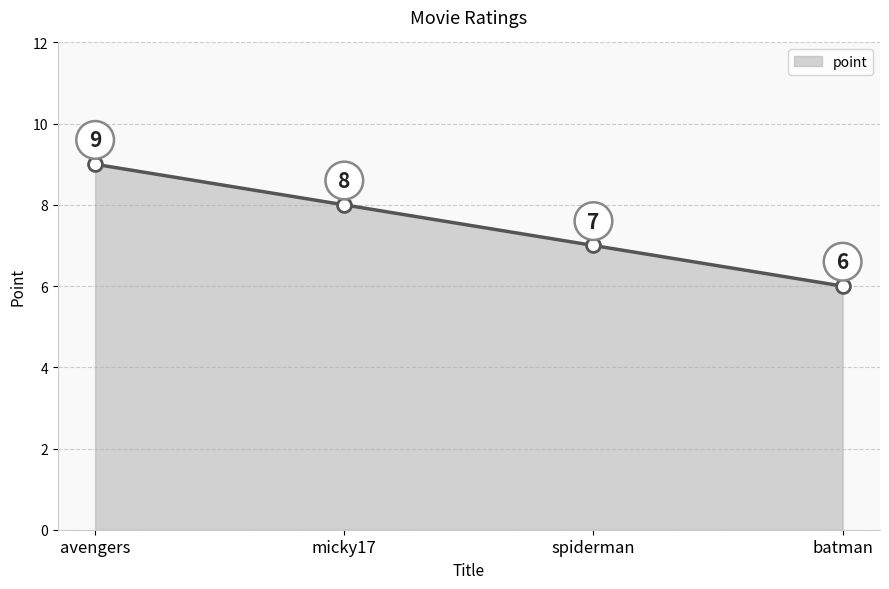

What is the sum of the values at micky17 and avengers?

17